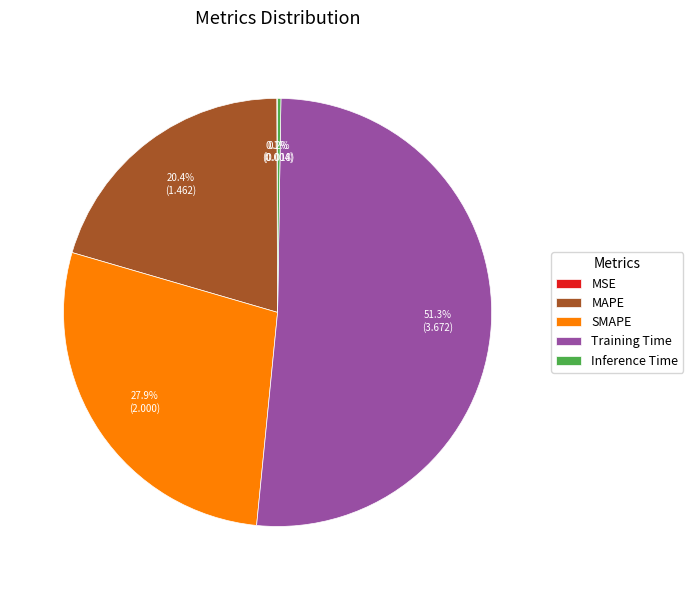

Which category accounts for the majority?

Training Time